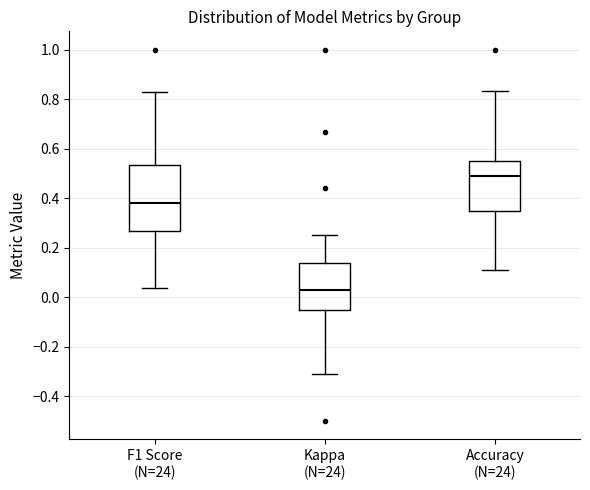

Comparing the boxes themselves (not the whiskers), which one is the tallest?

F1 Score (N=24)